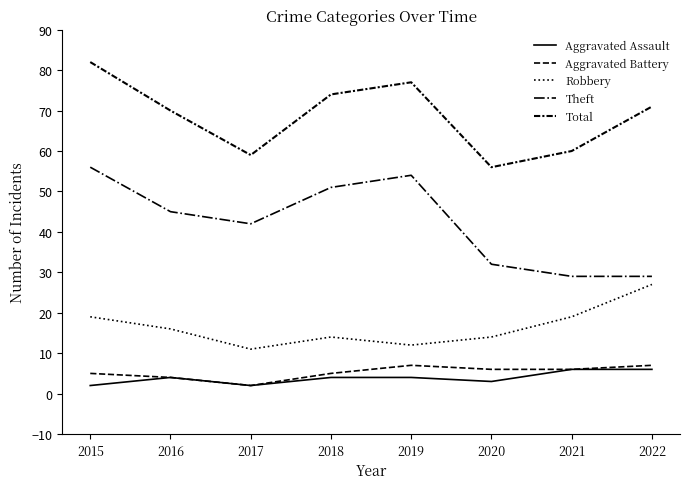

At how many categories does at least one series exceed 22?

8